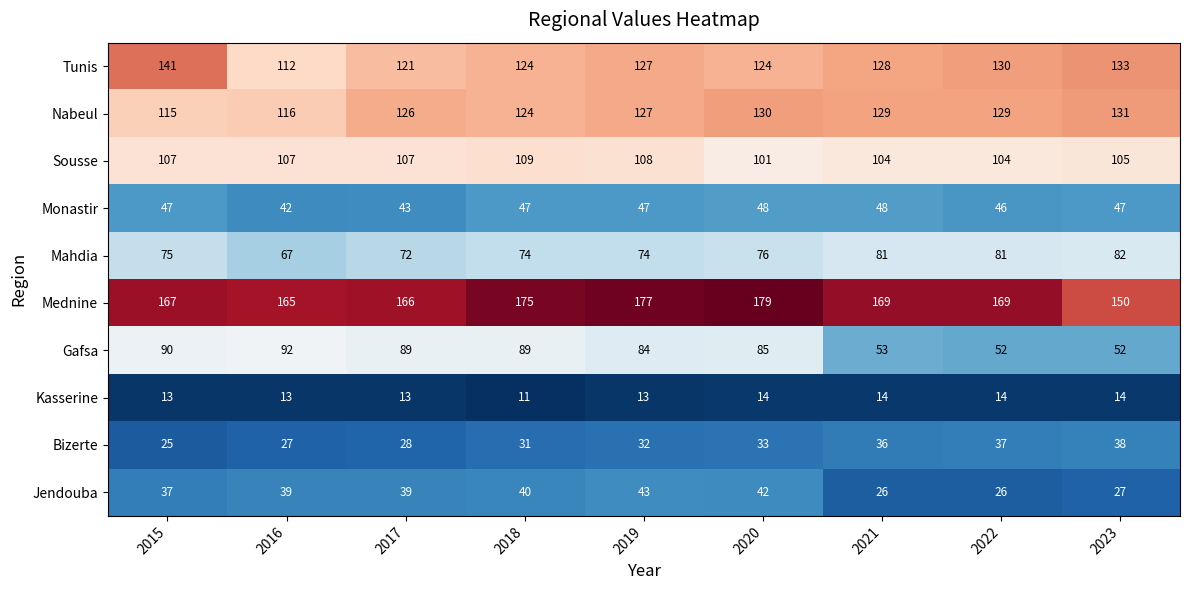

At how many categories does at least one series exceed 143?

9